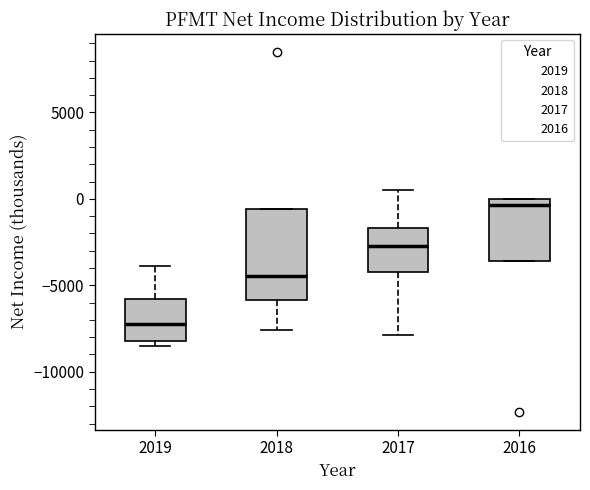

Comparing the boxes themselves (not the whiskers), which one is the tallest?

2018